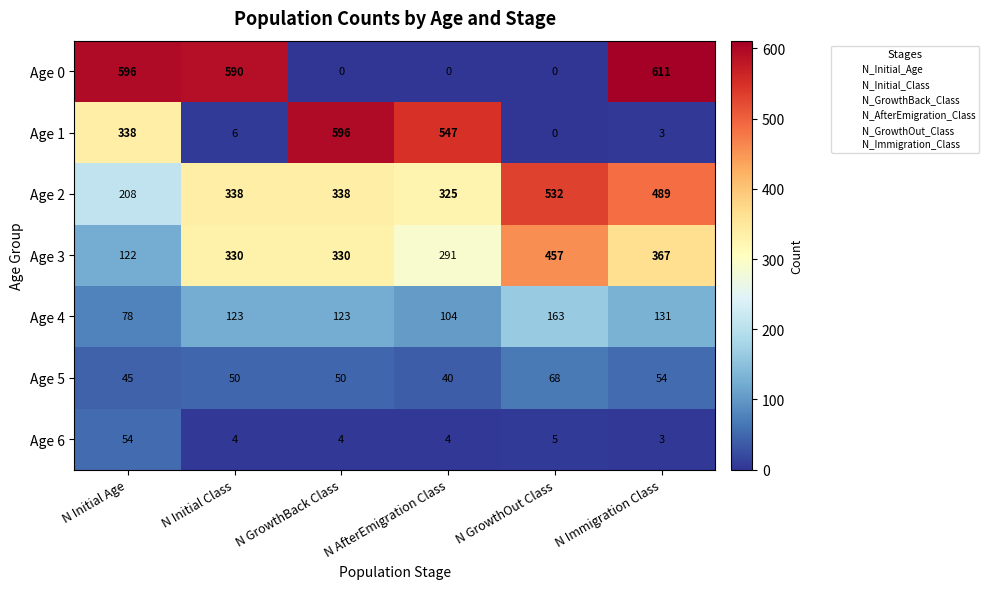

At which category is the sum across all series the highest?

N Immigration Class